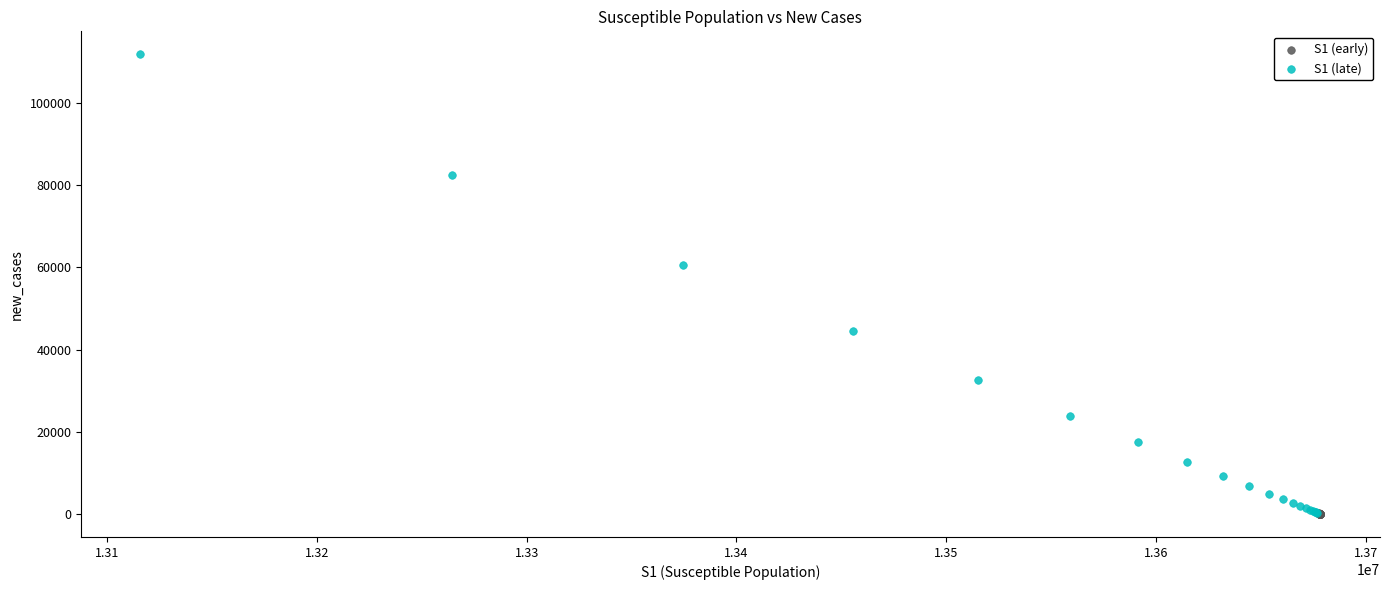

Which series reaches the maximum Y coordinate?

S1 (late)